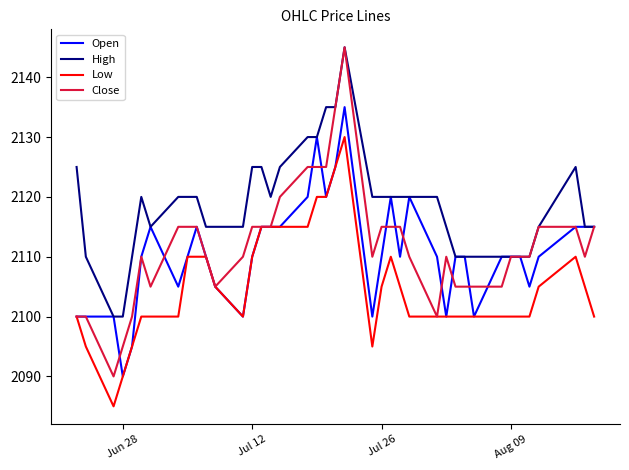

Which series has the largest total across all categories?

High